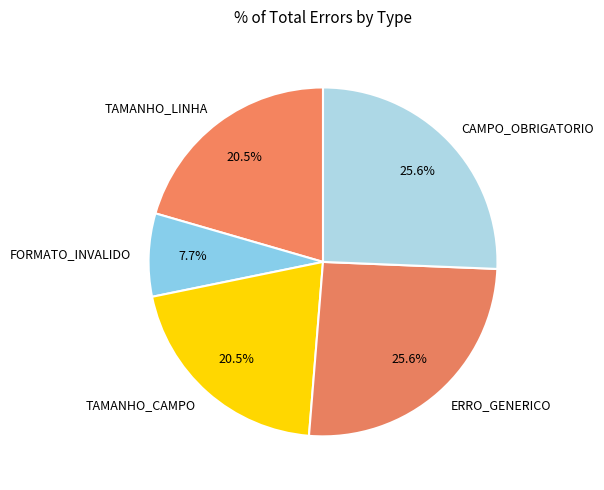

Count the number of slices in the pie.

5